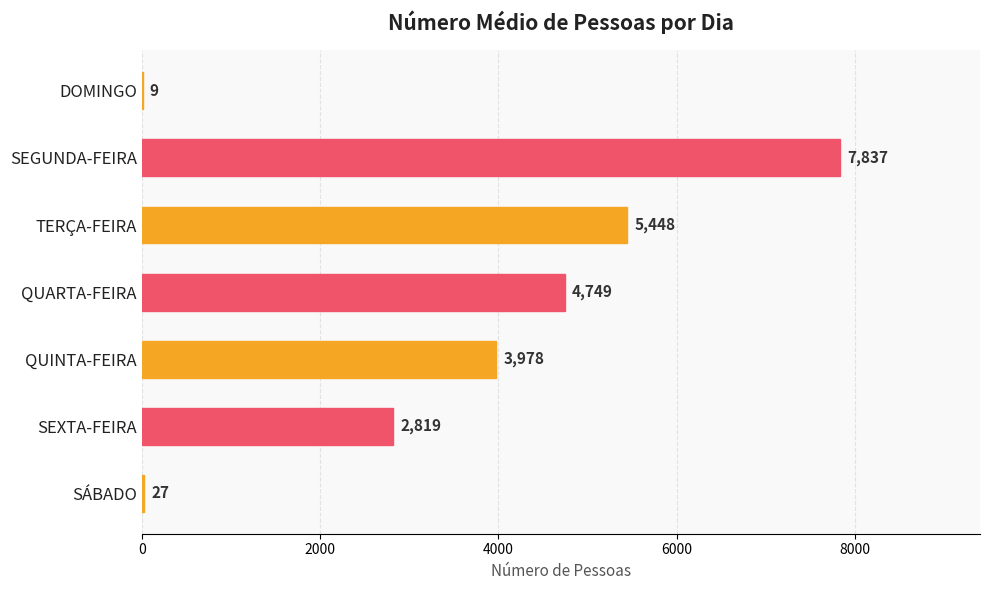

Are the bars horizontal?

Yes